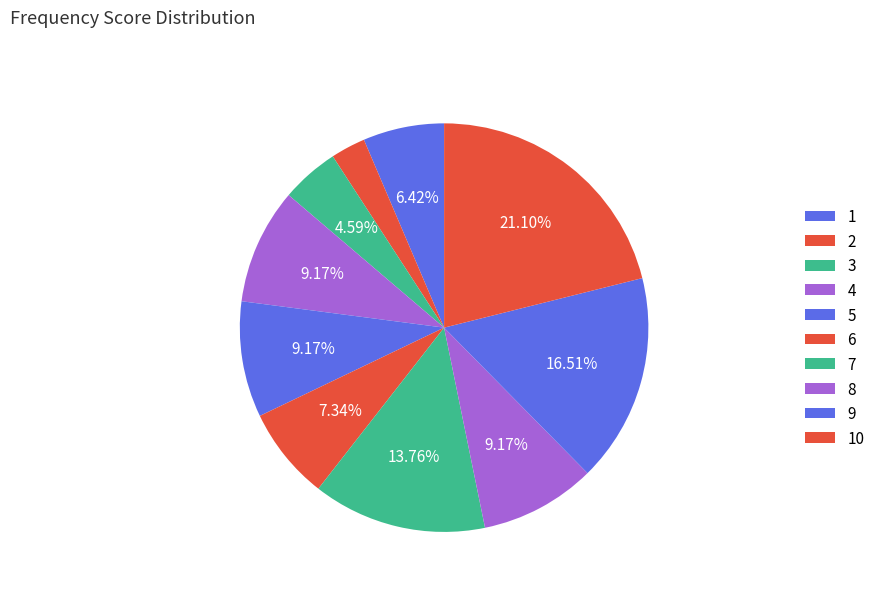

Approximately how many times larger is the value at 7 compared to 9?

0.8